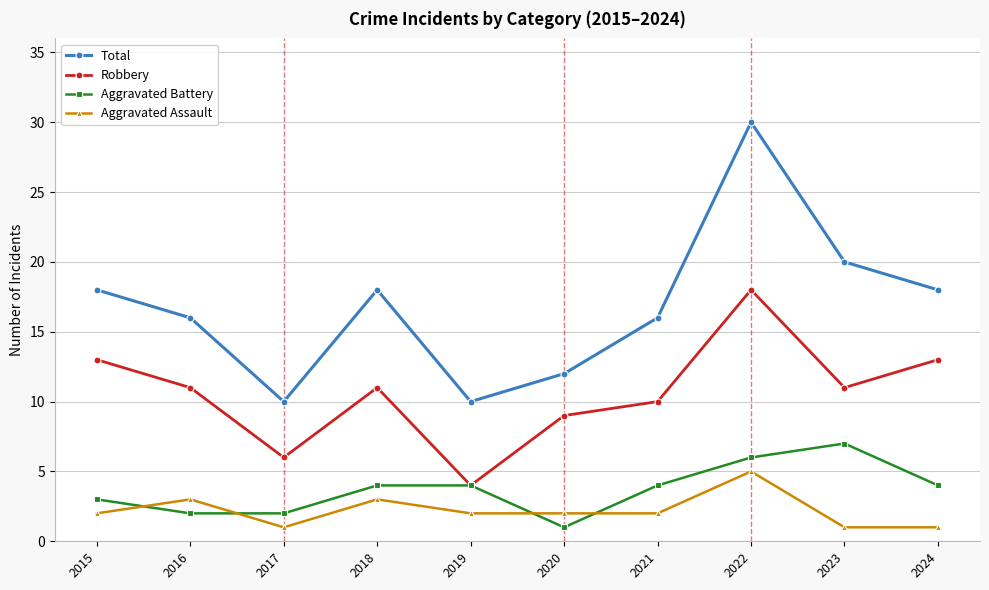

What is the sum of all Total values?

168